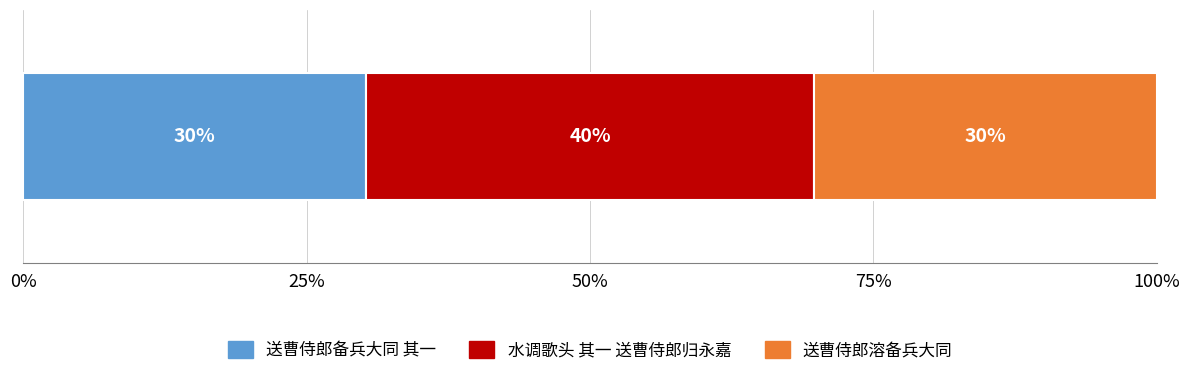

What are all the series names shown in the legend?

送曹侍郎备兵大同 其一, 水调歌头 其一 送曹侍郎归永嘉, 送曹侍郎溶备兵大同